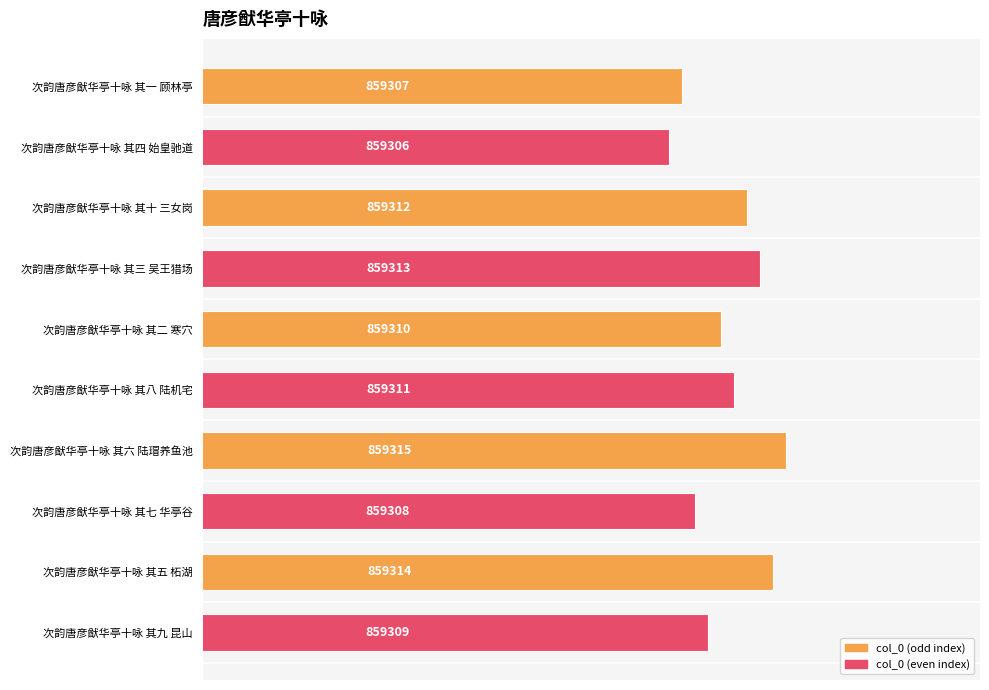

Count the number of categories in the chart.

10